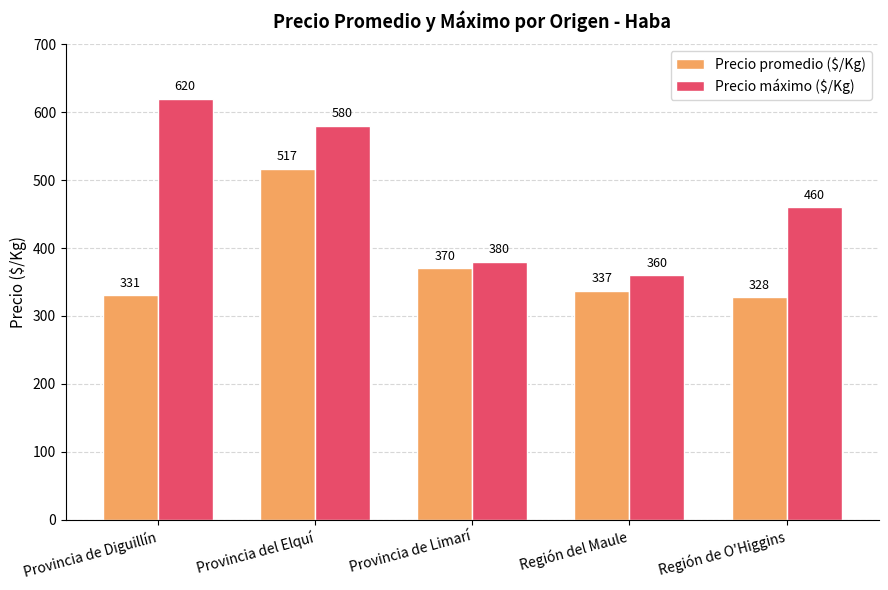

What is the label of the 2nd bar from the right?

Región del Maule